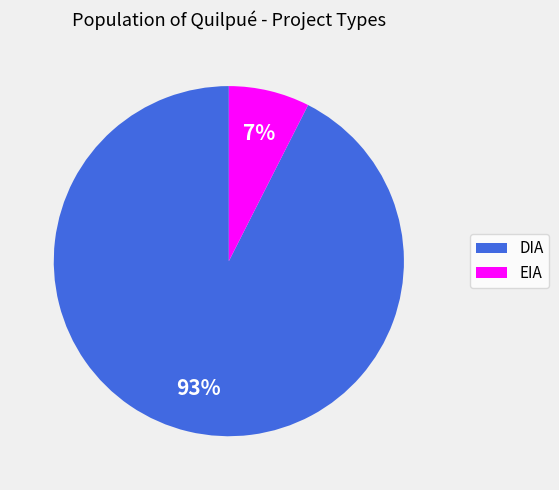

To the nearest percent, what portion does DIA represent?

93%